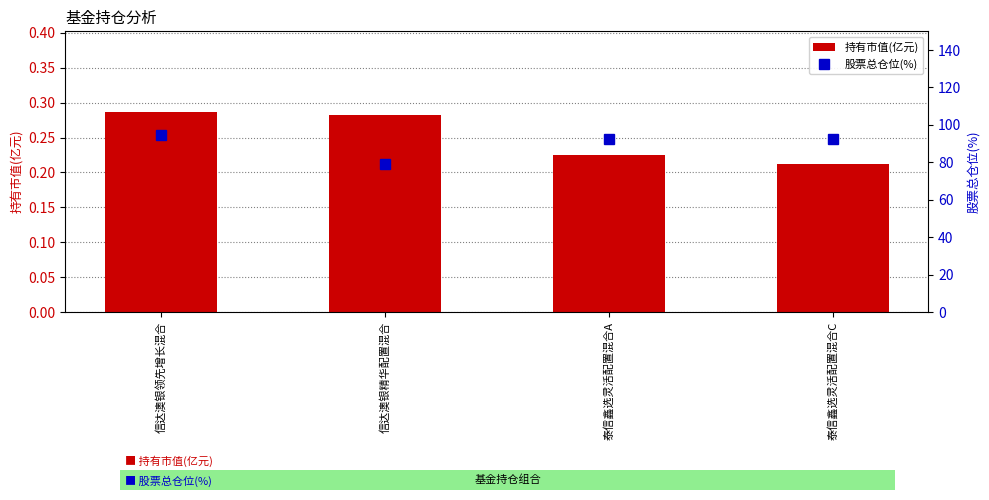

What is the label of the 1st bar from the right?

泰信鑫选灵活配置混合C